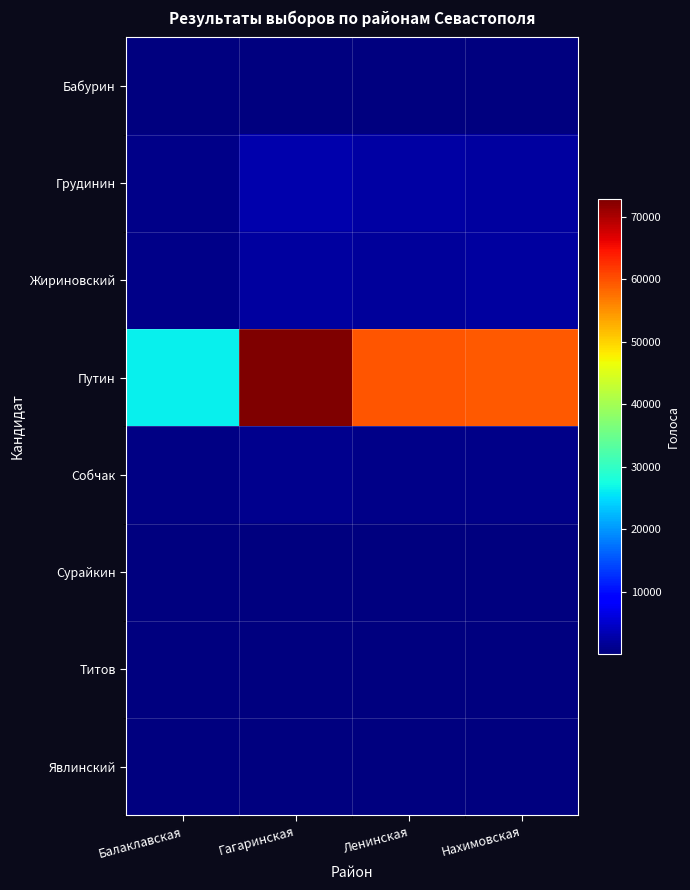

Between Балаклавская and Ленинская, which series saw the biggest shift?

Путин